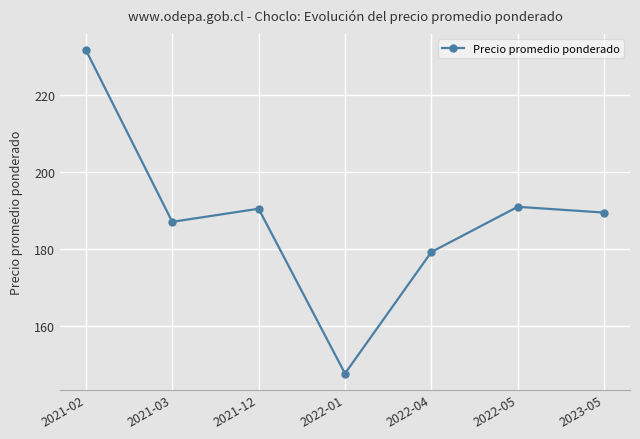

Which has a higher value, 2023-05 or 2021-03?

2023-05